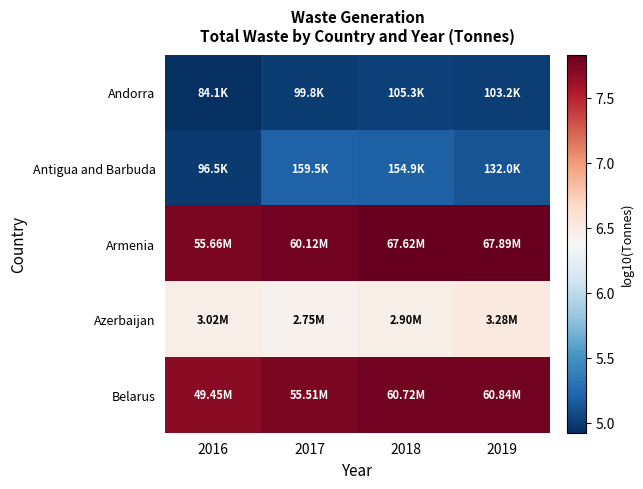

List the series in order of their peak value, lowest first.

Andorra, Antigua and Barbuda, Azerbaijan, Belarus, Armenia